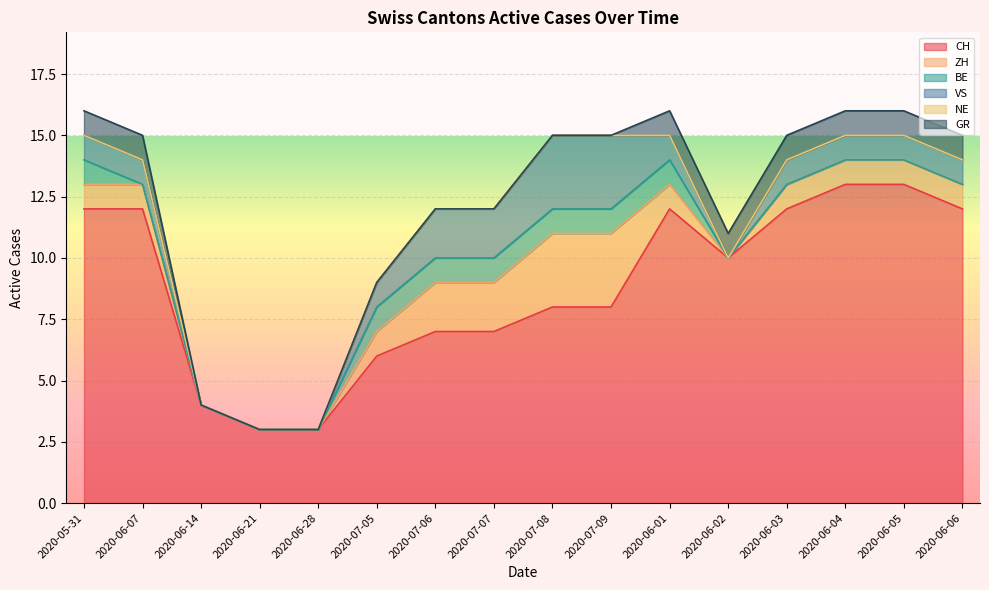

What are all the series names shown in the legend?

CH, ZH, BE, VS, NE, GR